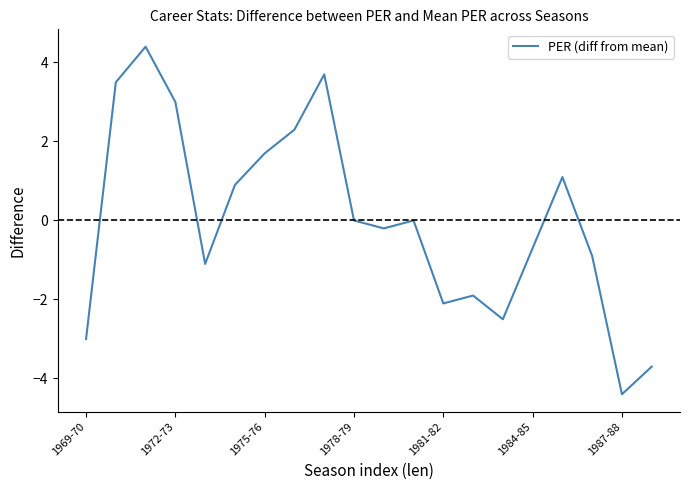

Is this an area chart (filled region under the line)?

No